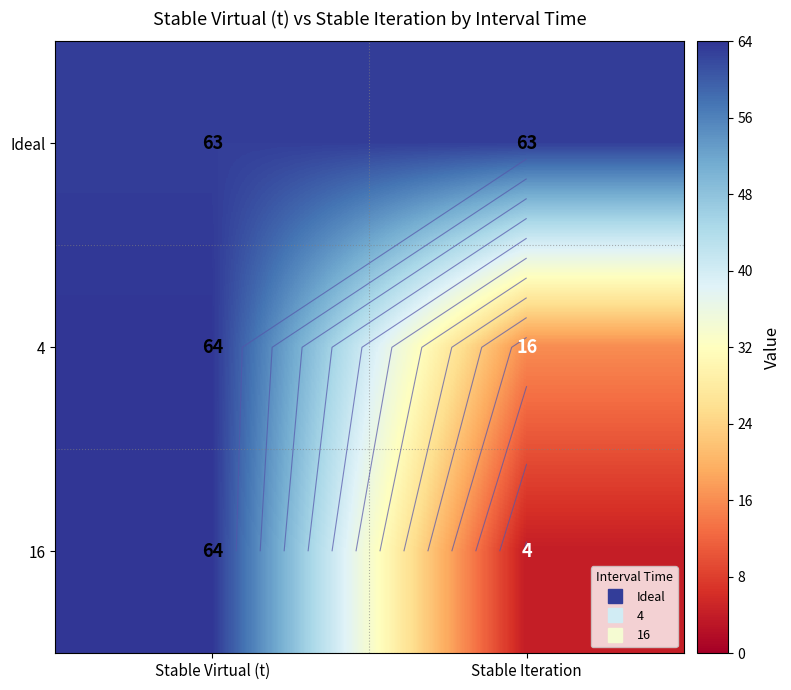

List the labels in order of 16 value, largest first.

Stable Virtual (t), Stable Iteration